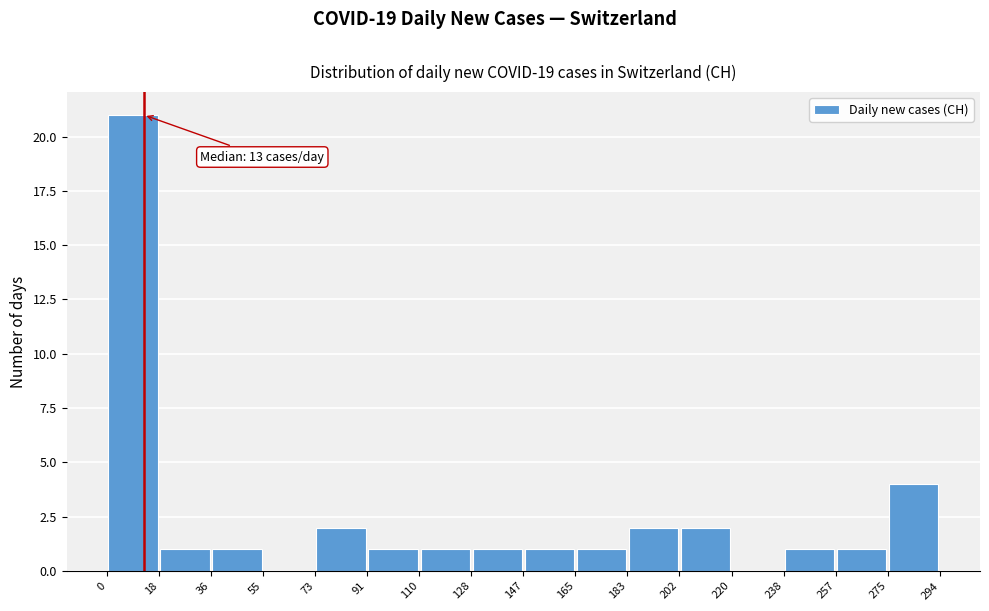

Over which range of the x-axis is the bar tallest?

0 to 18